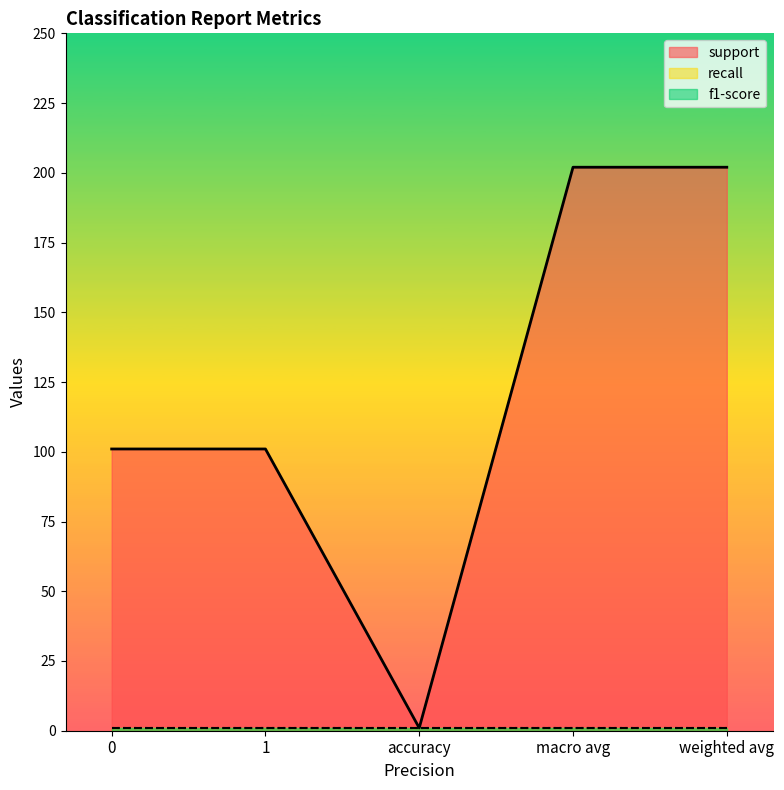

Between macro avg and 0, which is larger?

macro avg